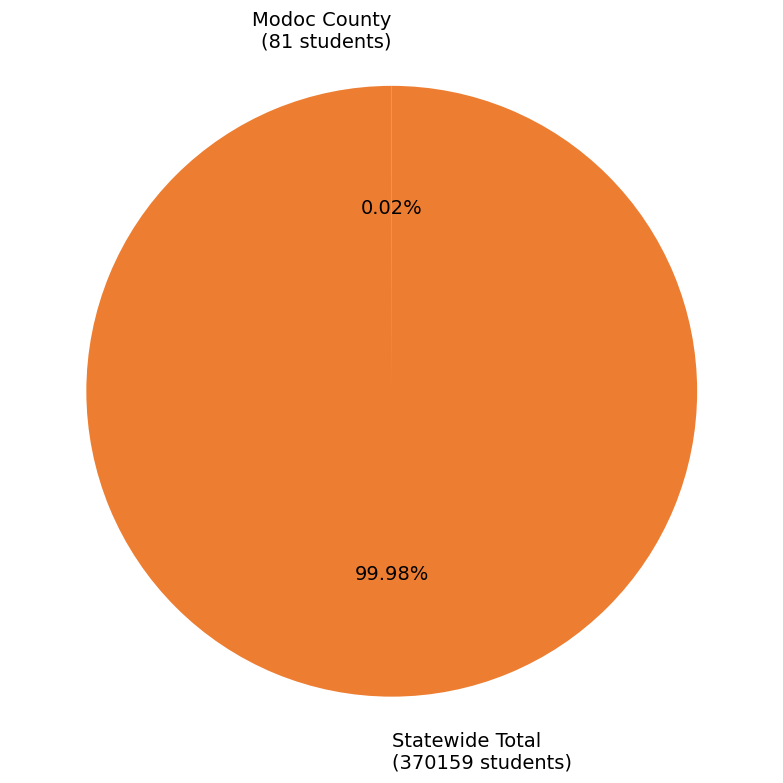

What is the largest slice in the pie chart?

Statewide Total